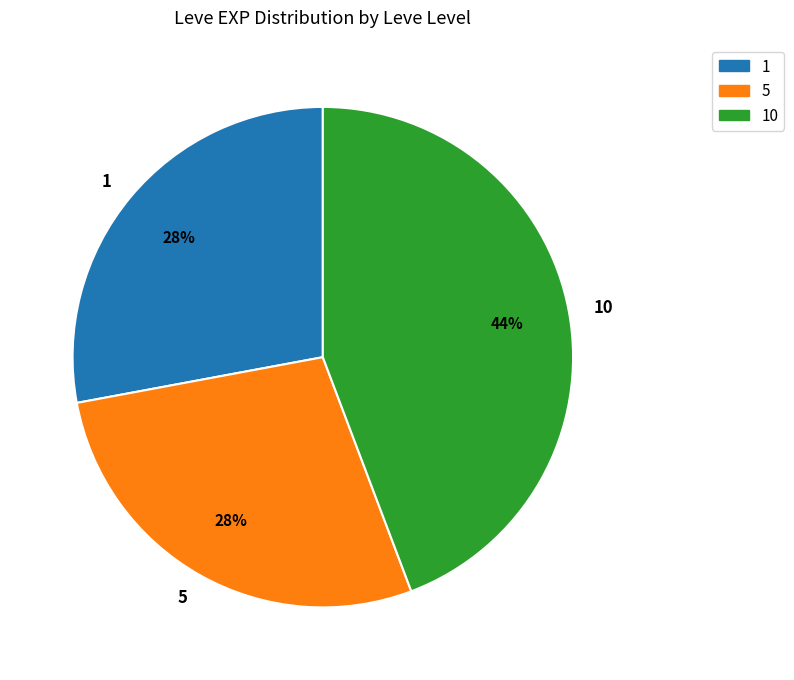

How many segments does this pie chart have?

3